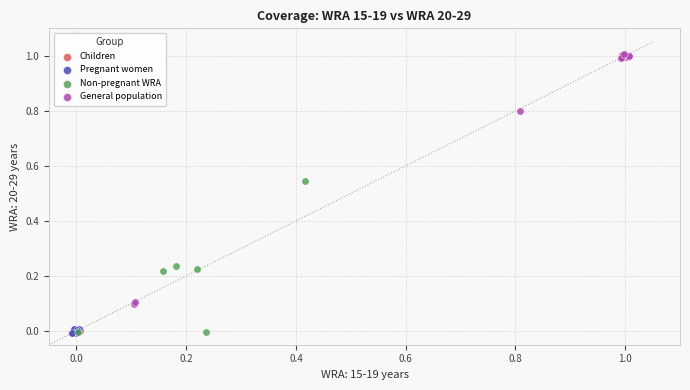

Which series reaches the maximum Y coordinate?

General population